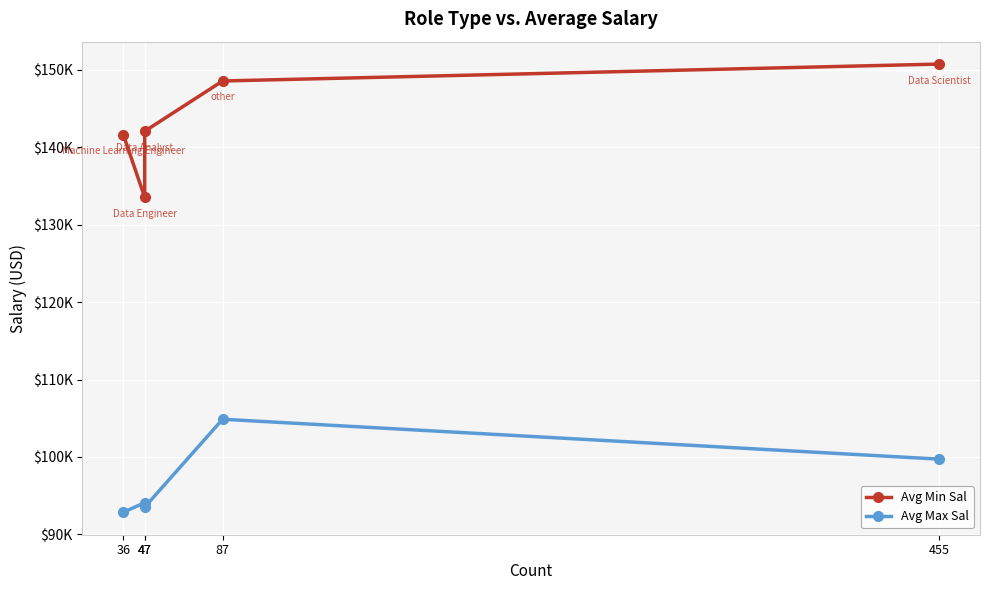

Rank the series at 47 from highest to lowest value.

Avg Min Sal, Avg Max Sal